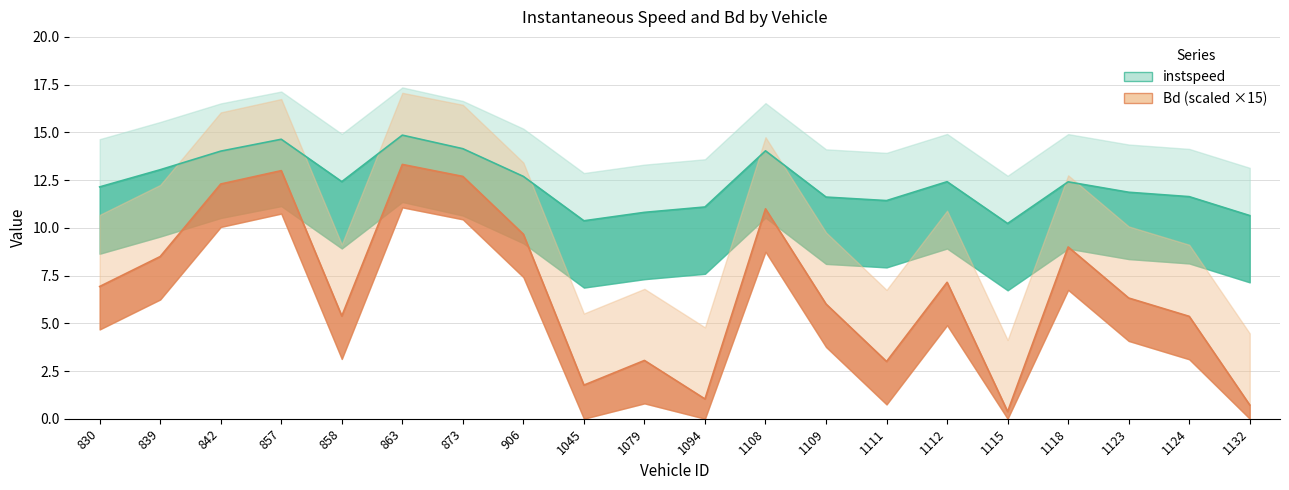

What are all the series names shown in the legend?

instspeed, Bd